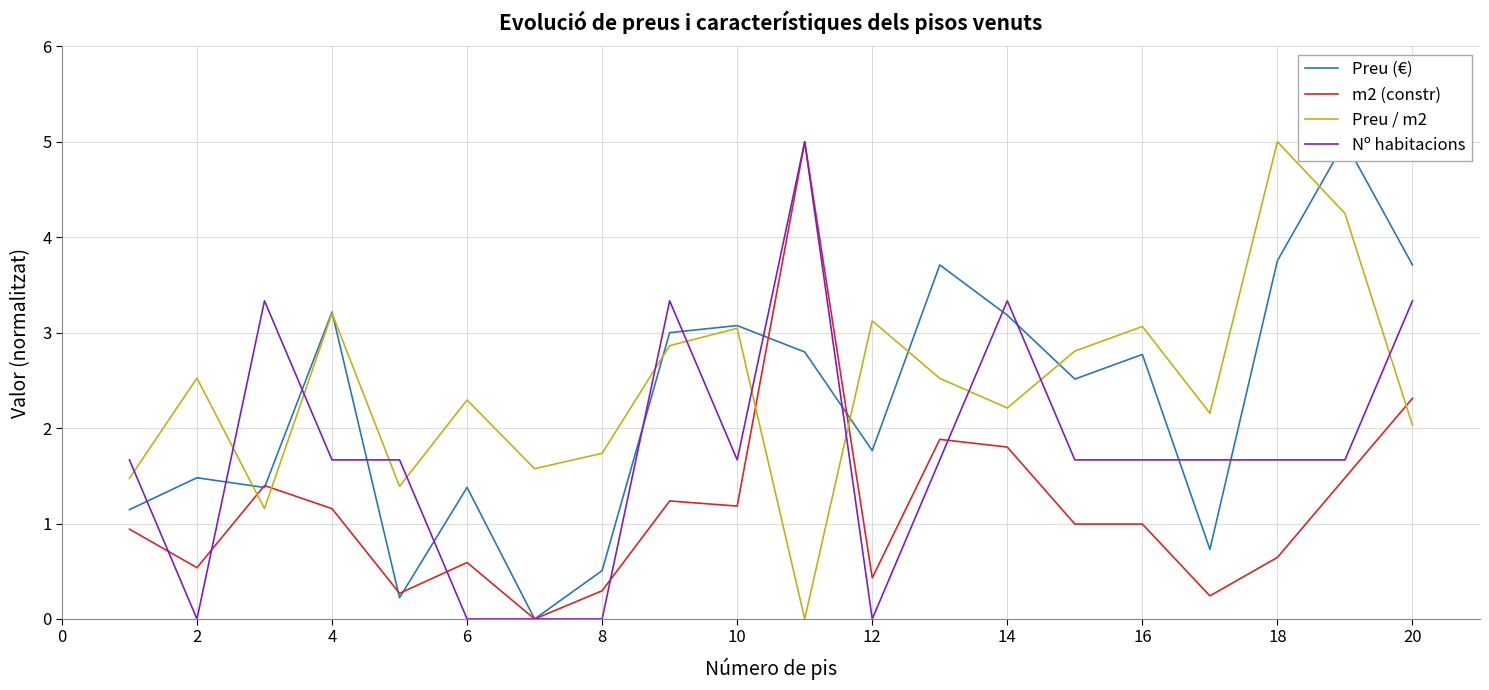

True or false: Preu / m2 and m2 (constr) cross at least once.

True